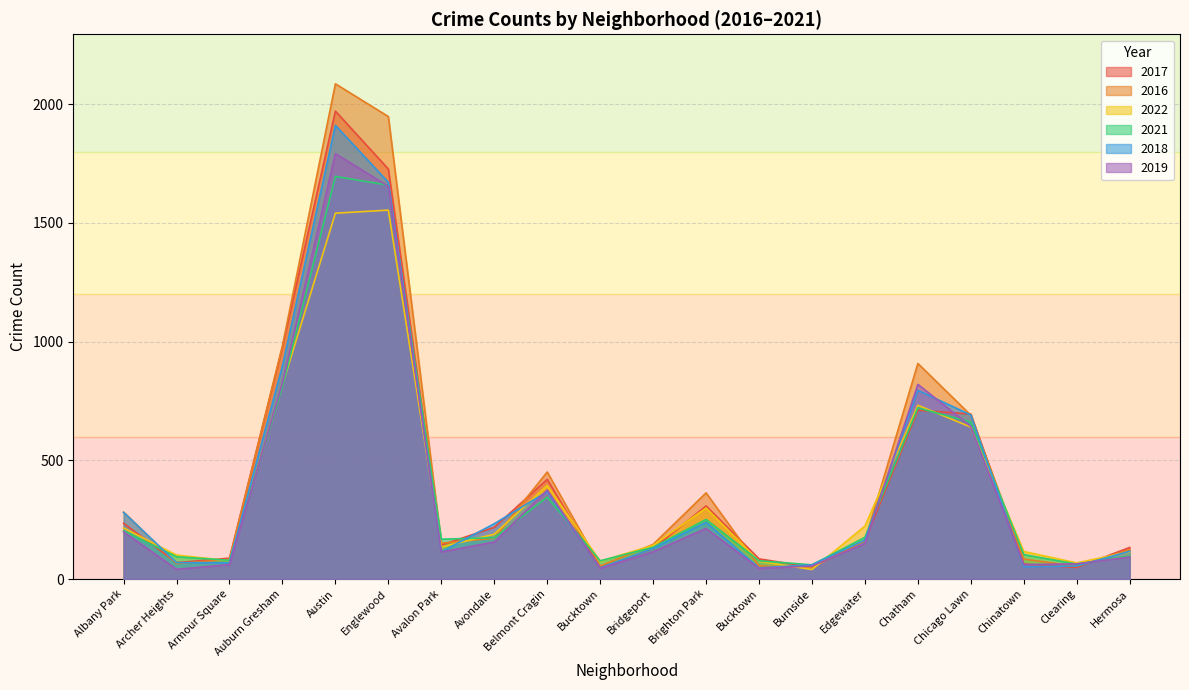

How many interior local valleys does the 2019 series have?

5